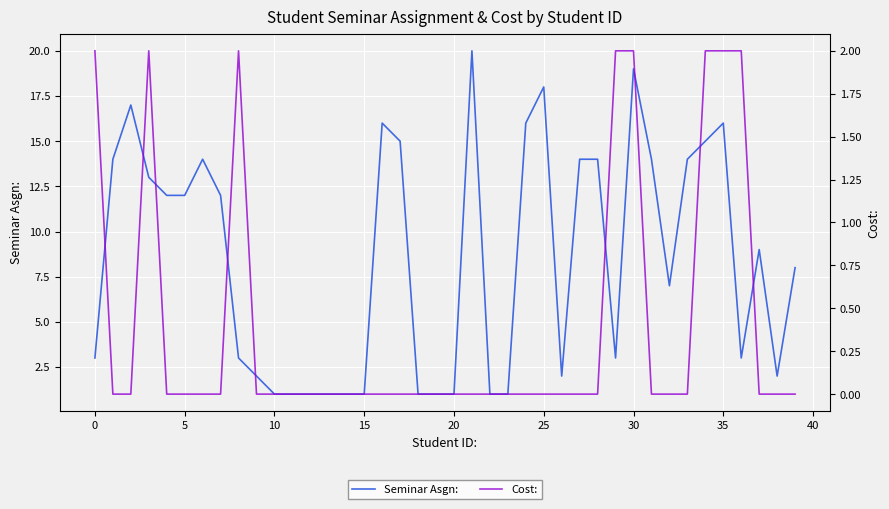

What is the greatest value displayed?

20